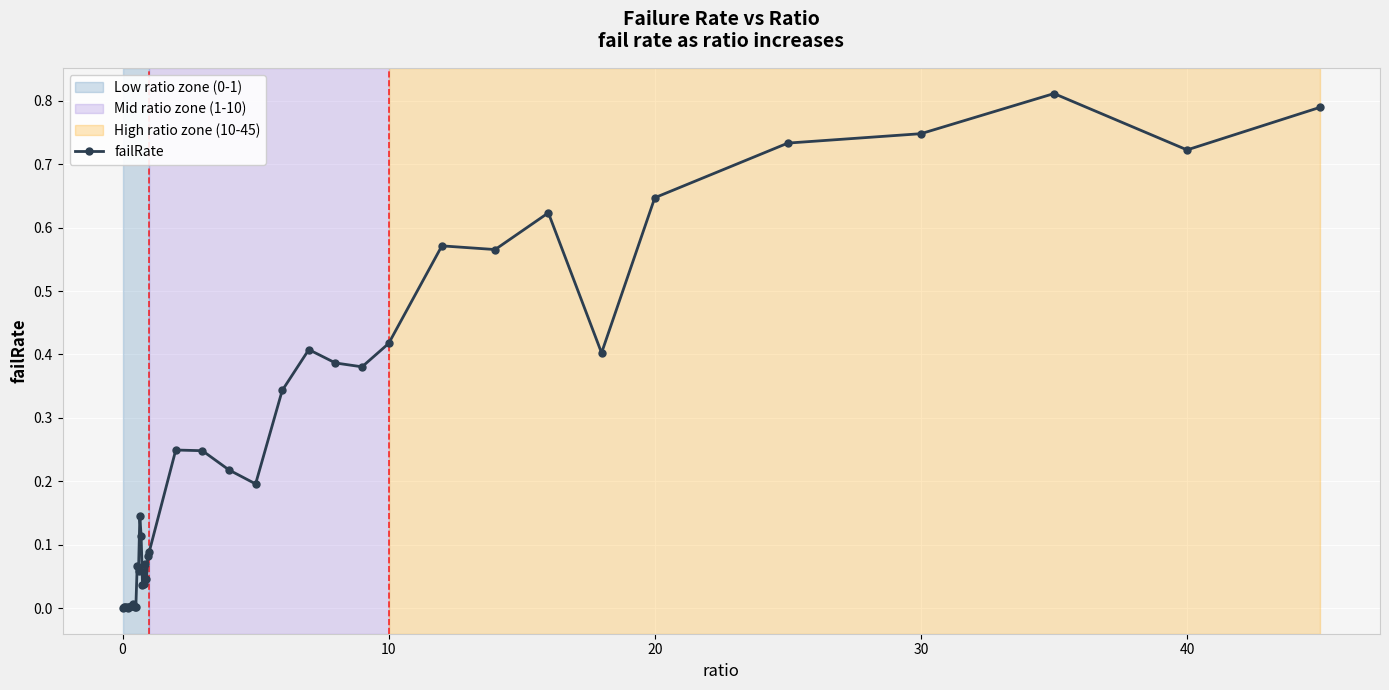

True or false: the data has more than 1 interior local peaks.

True